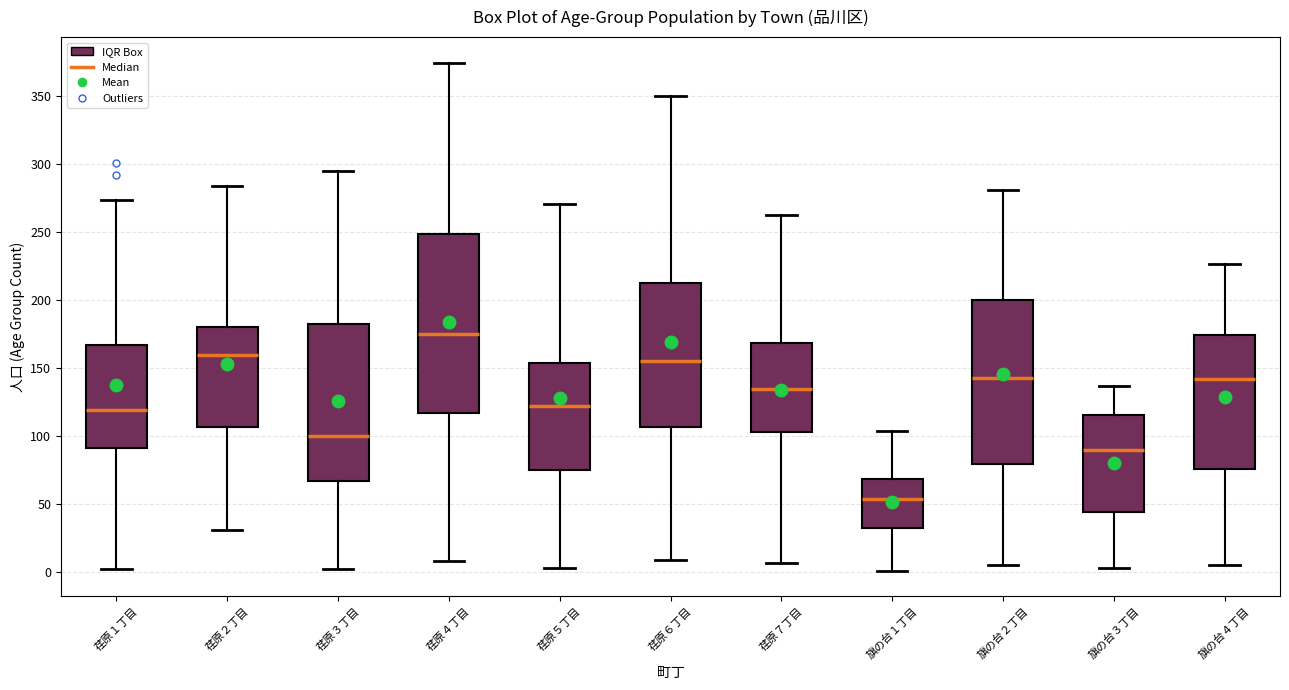

Which box's median line is the highest?

荏原４丁目